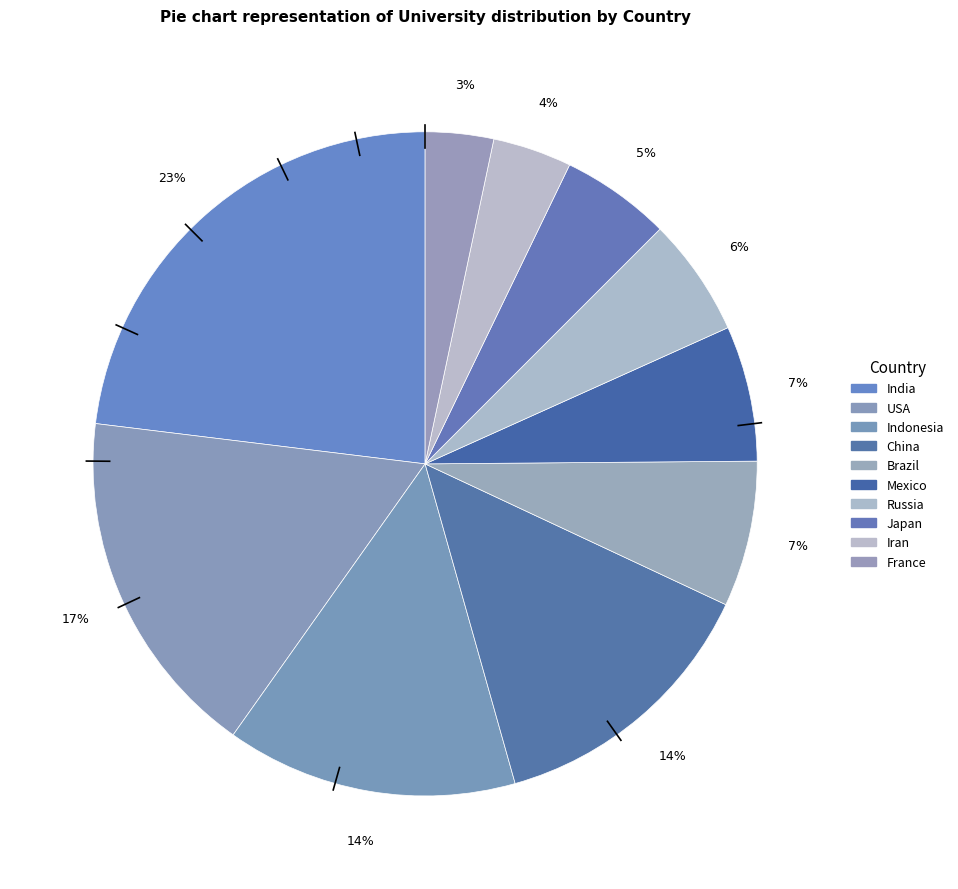

True or false: USA accounts for 27% of the total.

False